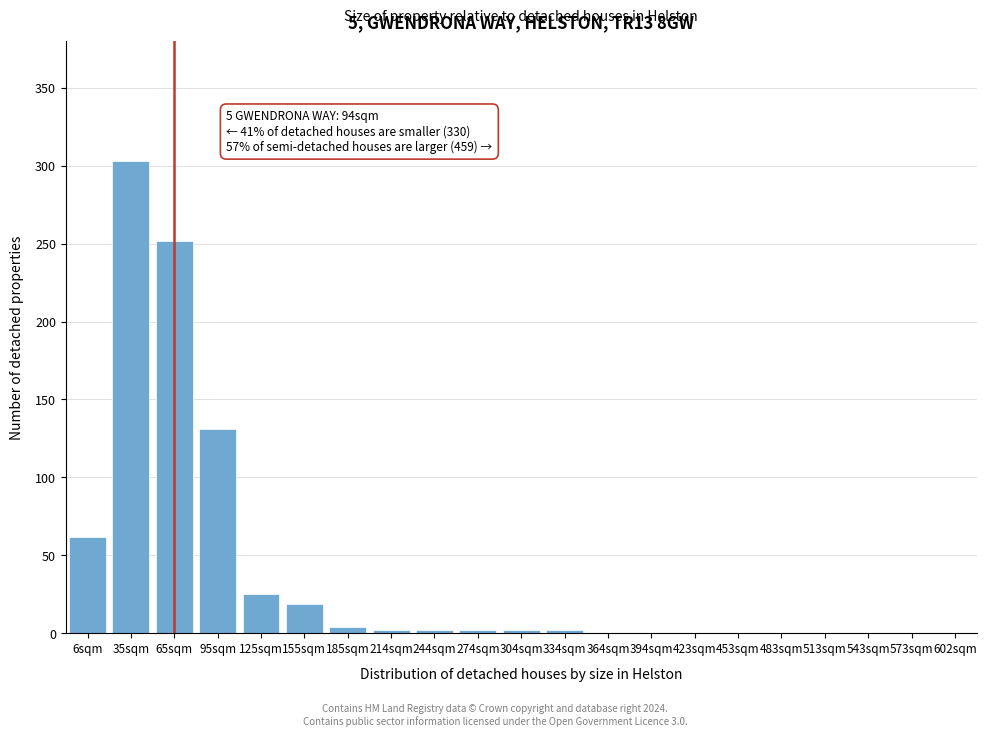

Reading left to right, what are all the values shown in this chart?

6sqm=62	35sqm=303	65sqm=252	95sqm=131	125sqm=25	155sqm=19	185sqm=4	214sqm=2	244sqm=2	274sqm=2	304sqm=2	334sqm=2	364sqm=0	394sqm=0	423sqm=0	453sqm=0	483sqm=0	513sqm=0	543sqm=0	573sqm=0	602sqm=0